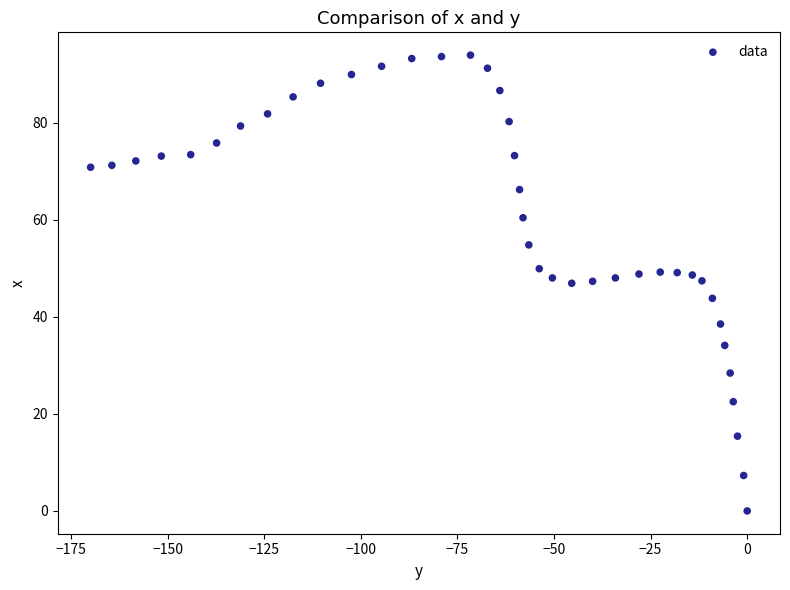

What is the range of X values (max minus min)?

169.9